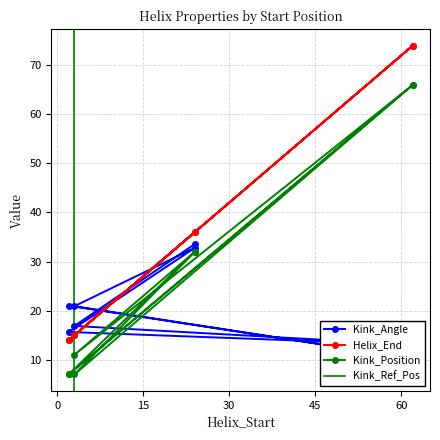

What is the difference between the highest and lowest values at 2?

14.0